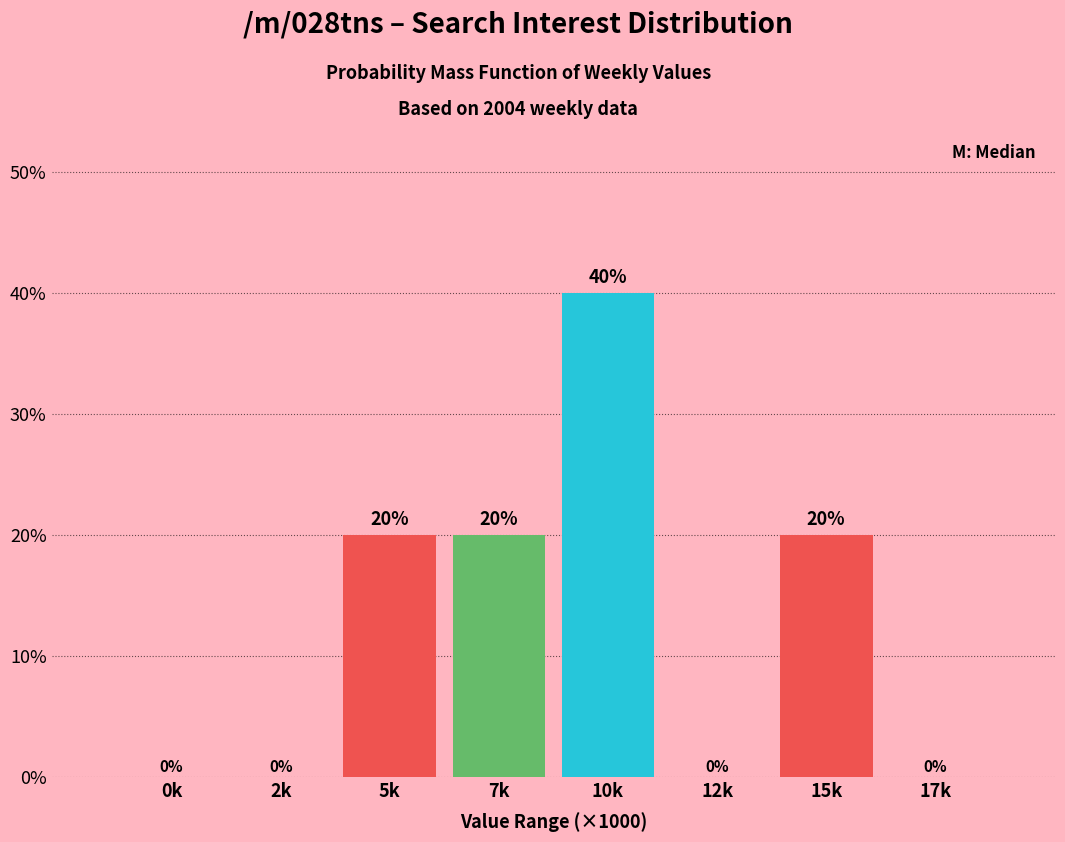

Reading left to right, what are all the values shown in this chart?

0k=0	2k=0	5k=20	7k=20	10k=40	12k=0	15k=20	17k=0